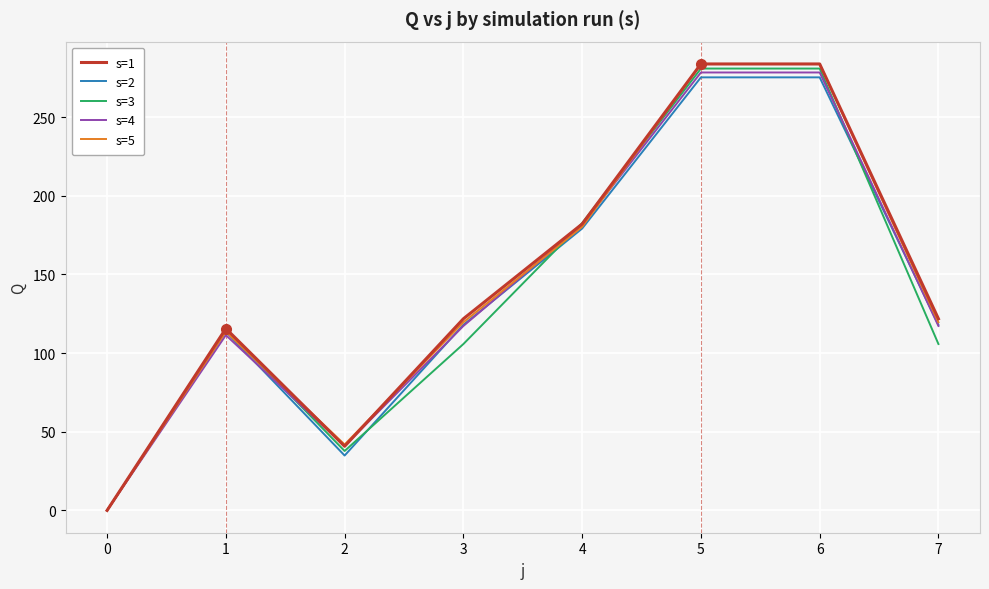

What are all the series names shown in the legend?

s=1, s=2, s=3, s=4, s=5